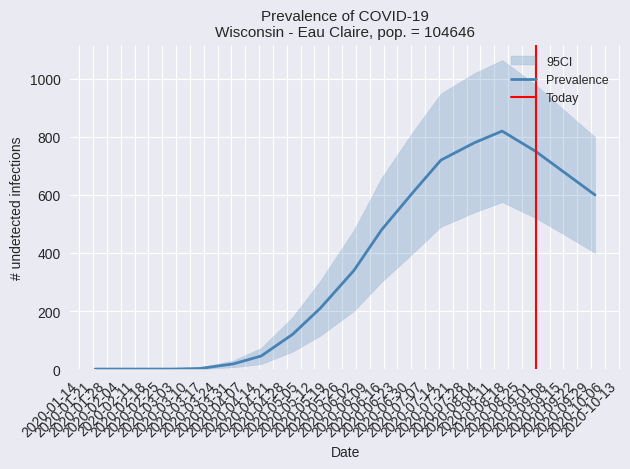

What position from the left is 2020-02-15?

3